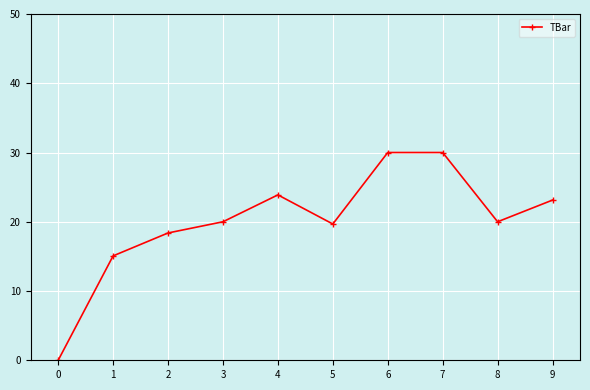

What is the average value?

20.0